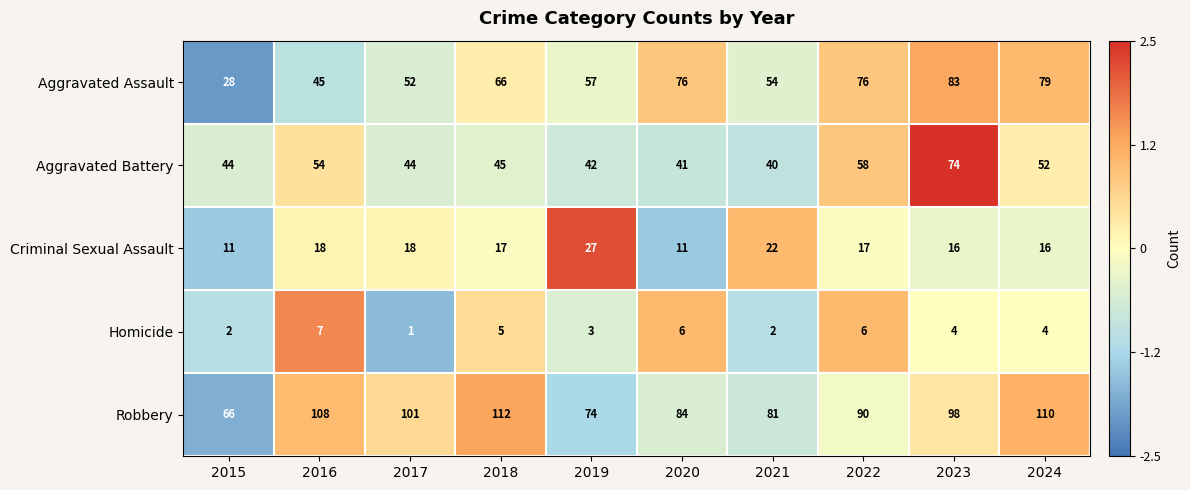

Which series has the largest range (max minus min)?

Aggravated Assault